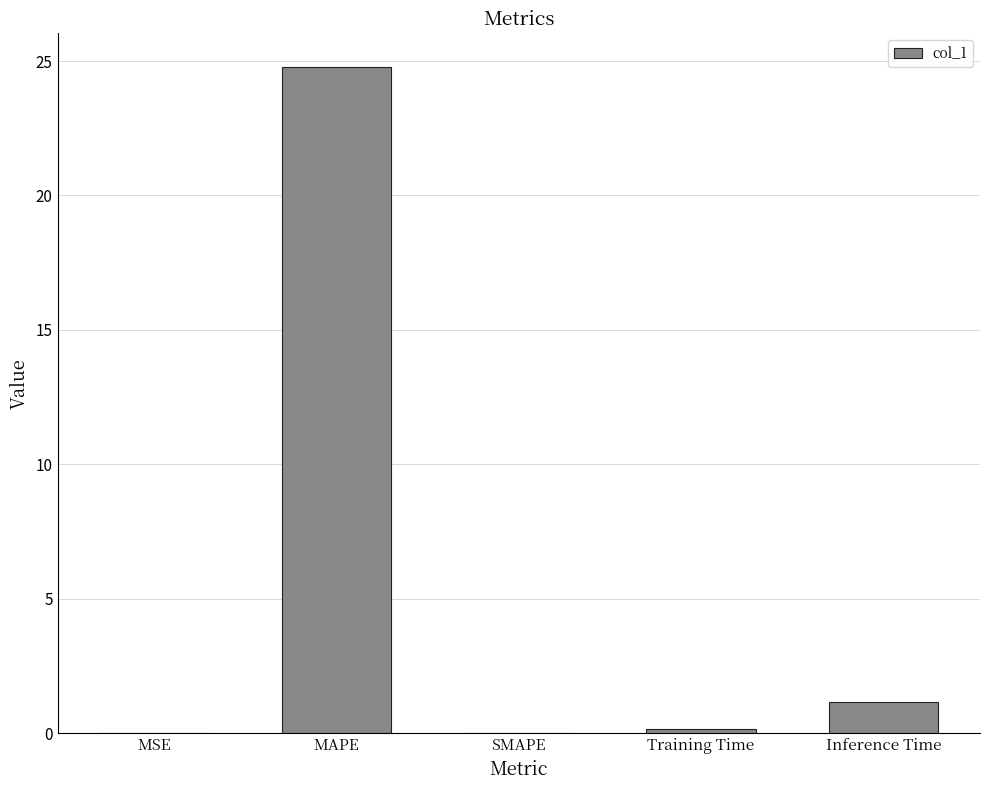

Where is the data nearest to the value 12?

Inference Time